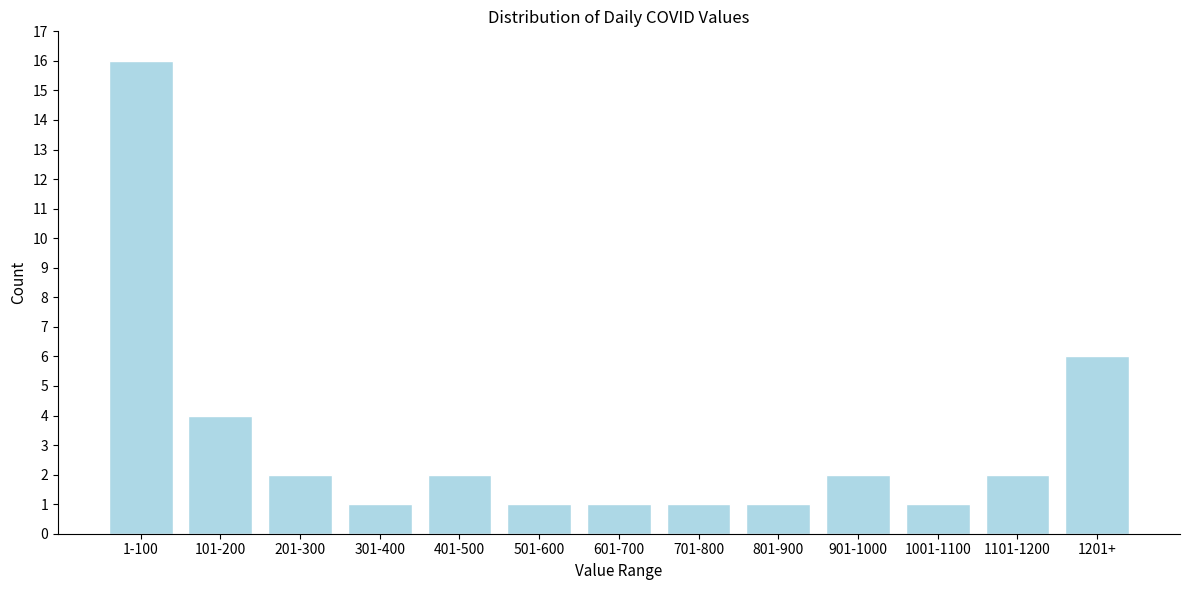

Reading left to right, transcribe all the data shown in this chart.

16	4	2	1	2	1	1	1	1	2	1	2	6